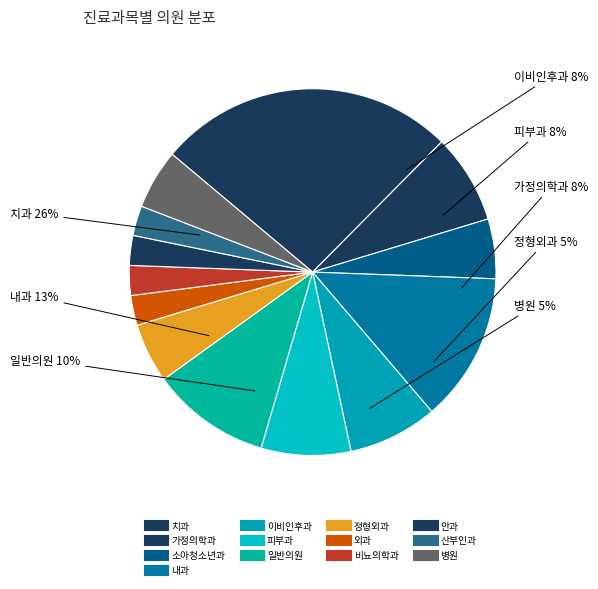

True or false: 피부과 accounts for 1% of the total.

False